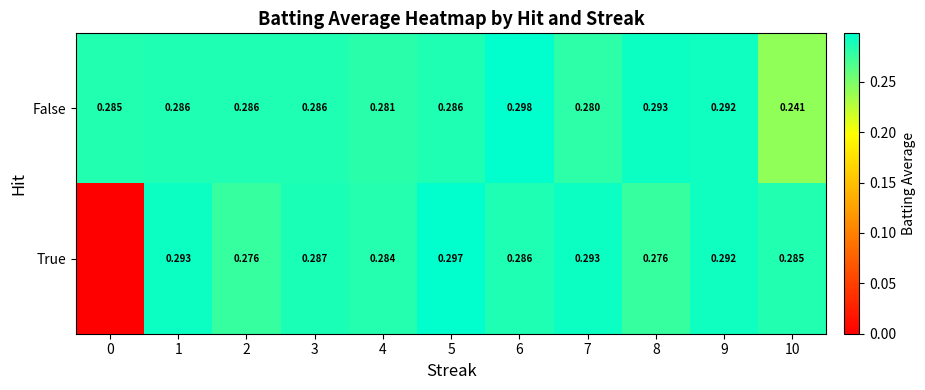

Between 4 and 10, which series saw the biggest shift?

False